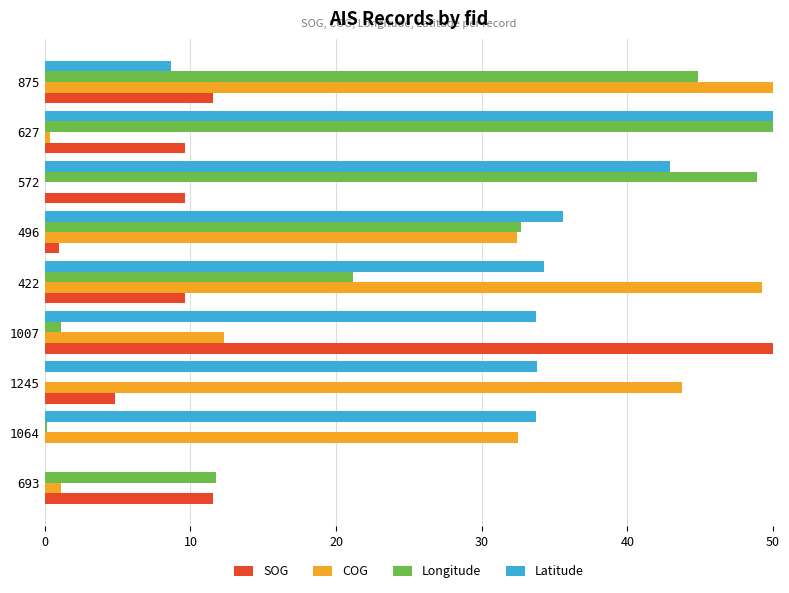

What is the sum of all Latitude values?

272.7